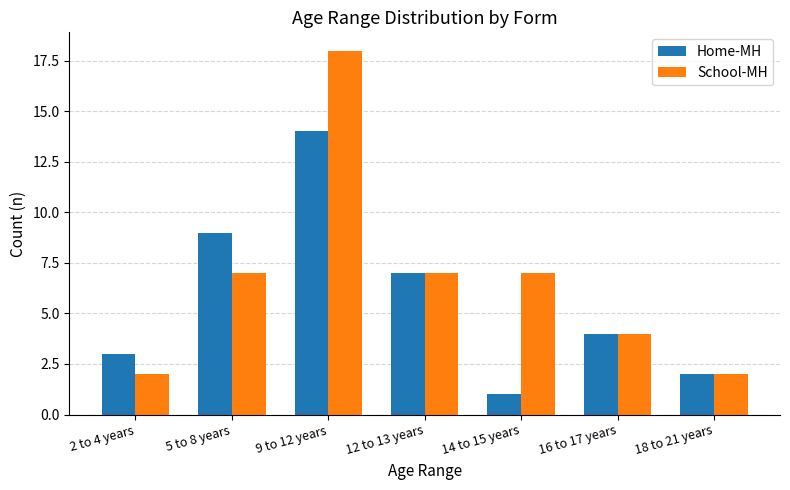

Which category has the lowest value in the Home-MH series?

14 to 15 years